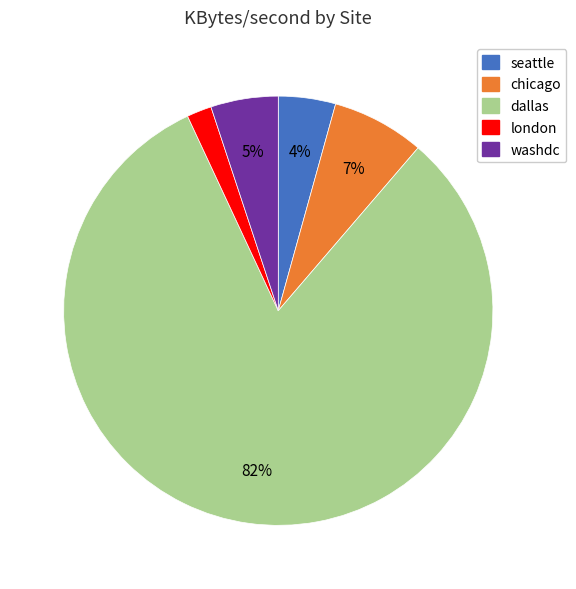

To the nearest percent, what portion does london represent?

2%